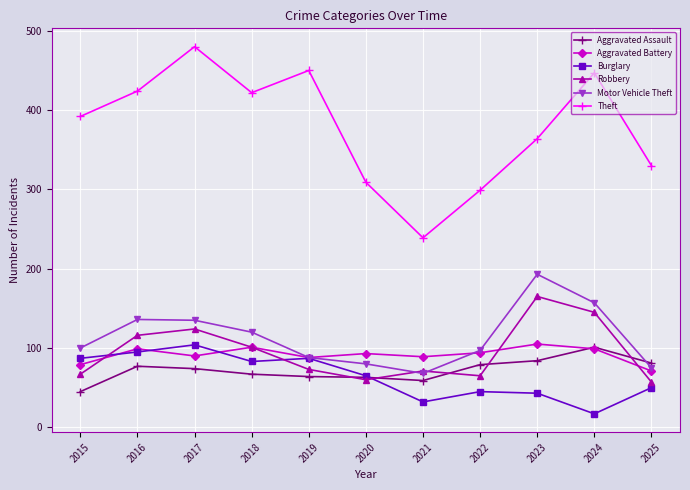

What is the approximate value of Aggravated Assault at 2015?

45